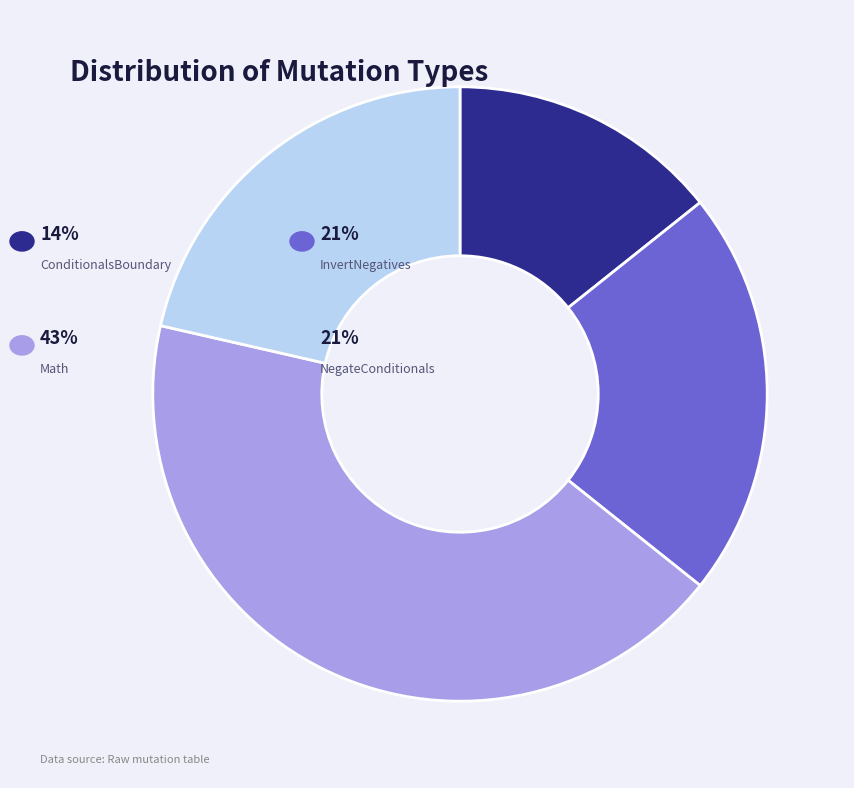

Is there any slice that represents more than half of the pie?

No